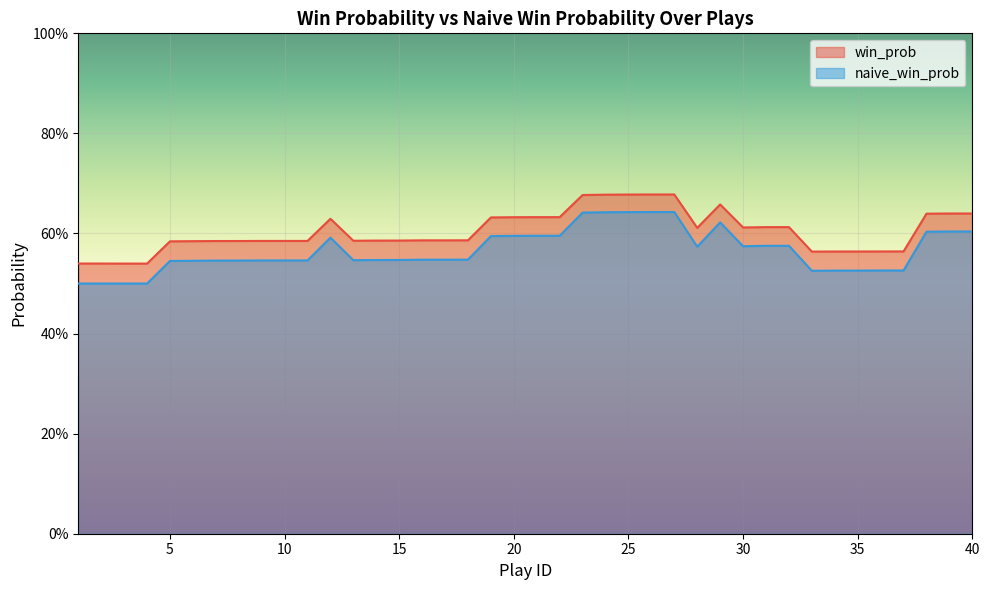

At how many categories does at least one series exceed 0?

40